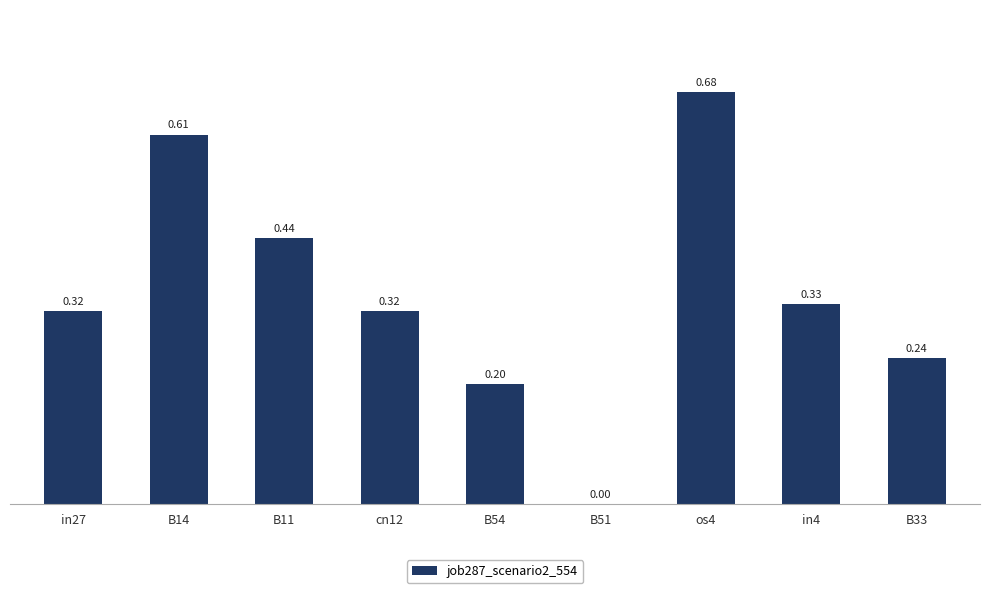

The value at B51 is 0.0. True or false?

True